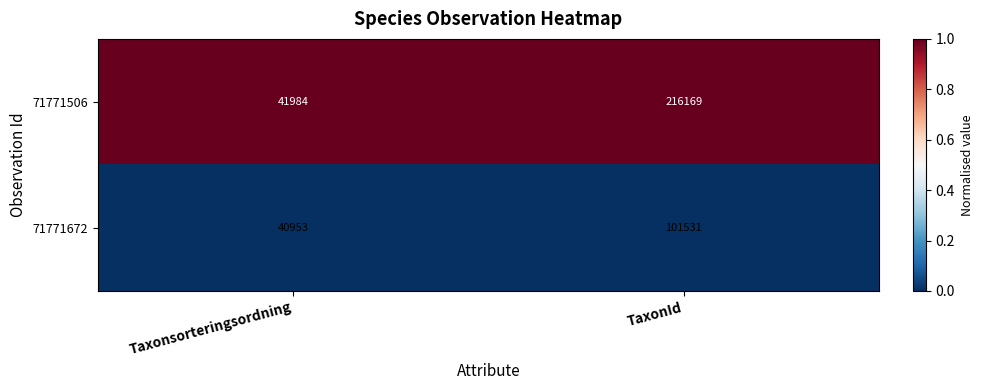

Reading right to left, what are all the values shown in this chart?

71771506: TaxonId=216169	Taxonsorteringsordning=41984
71771672: TaxonId=101531	Taxonsorteringsordning=40953